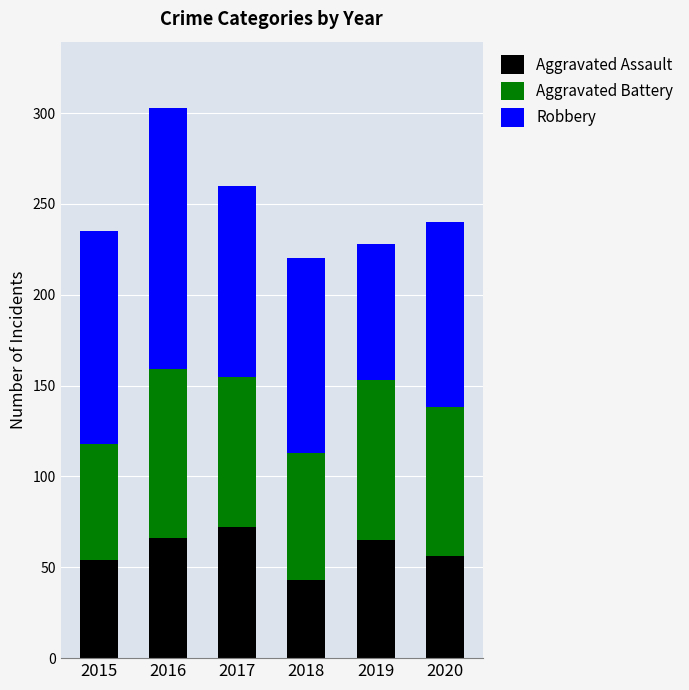

The value of Aggravated Assault at 2015 is 54. True or false?

True